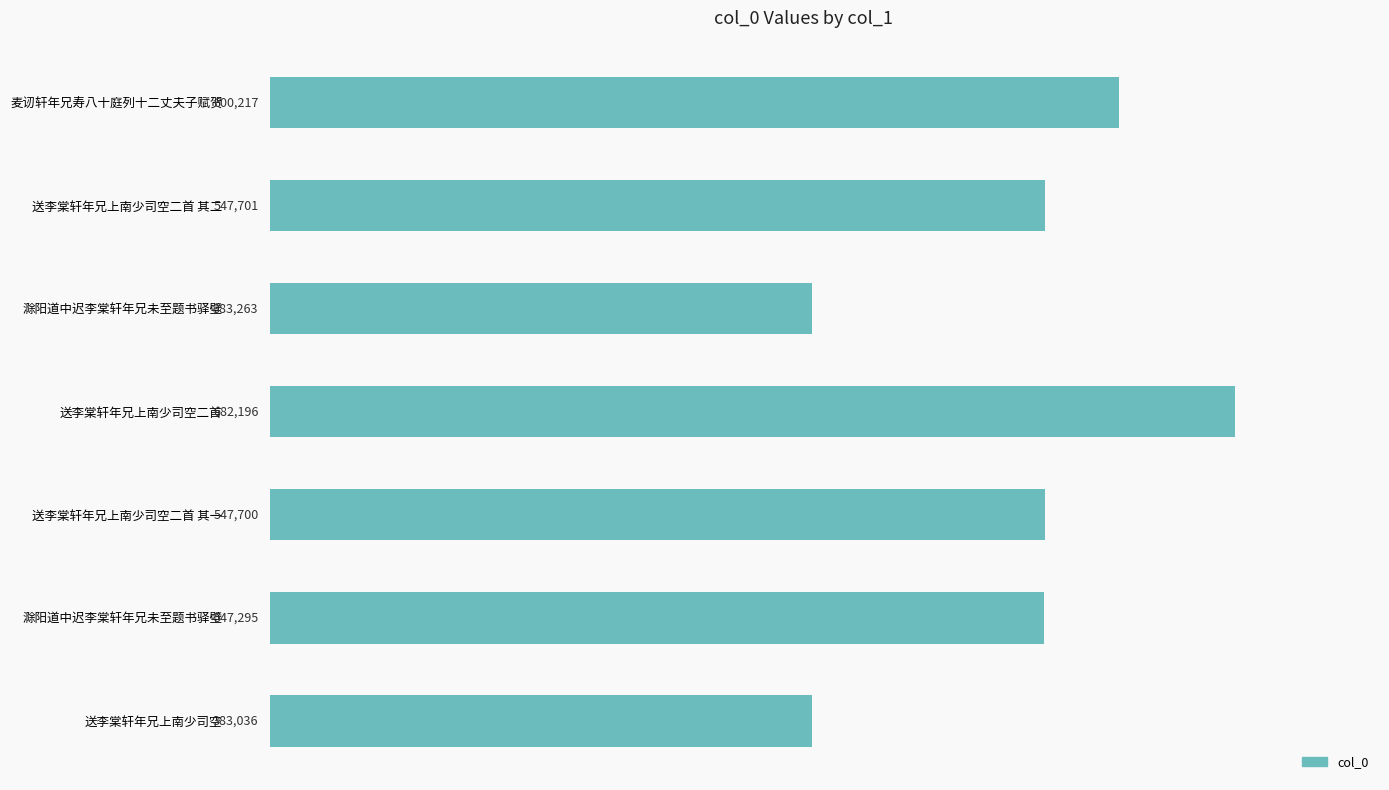

Does the chart contain any negative values?

No